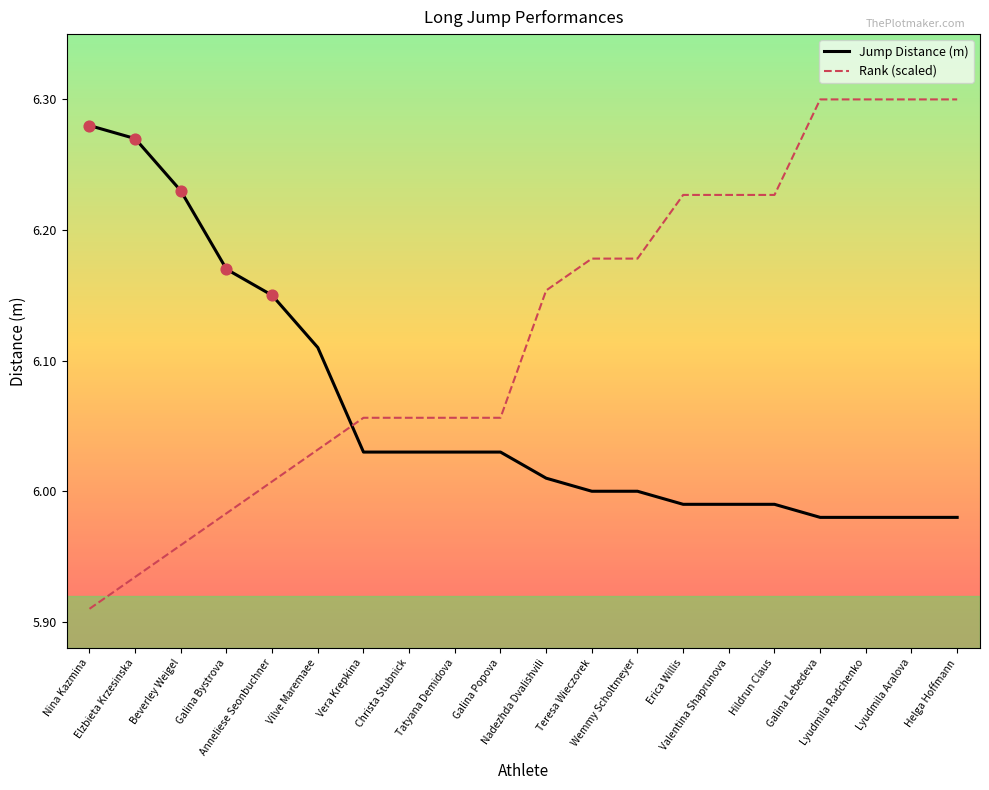

Rank the series by their average value, from lowest to highest.

Jump Distance (m), Rank (scaled)